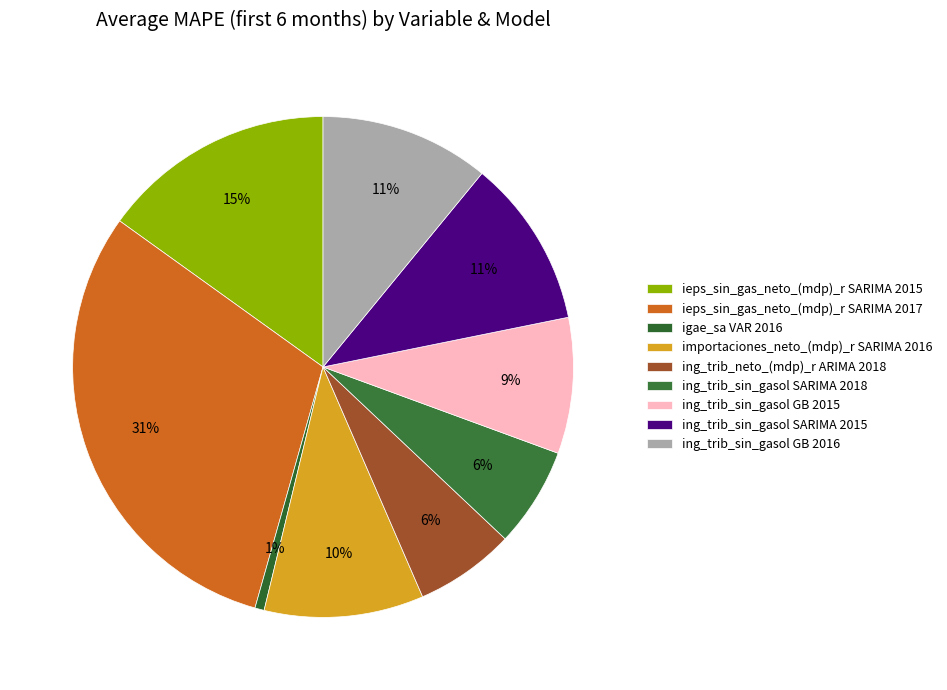

What is the smallest slice in the pie chart?

igae_sa VAR 2016